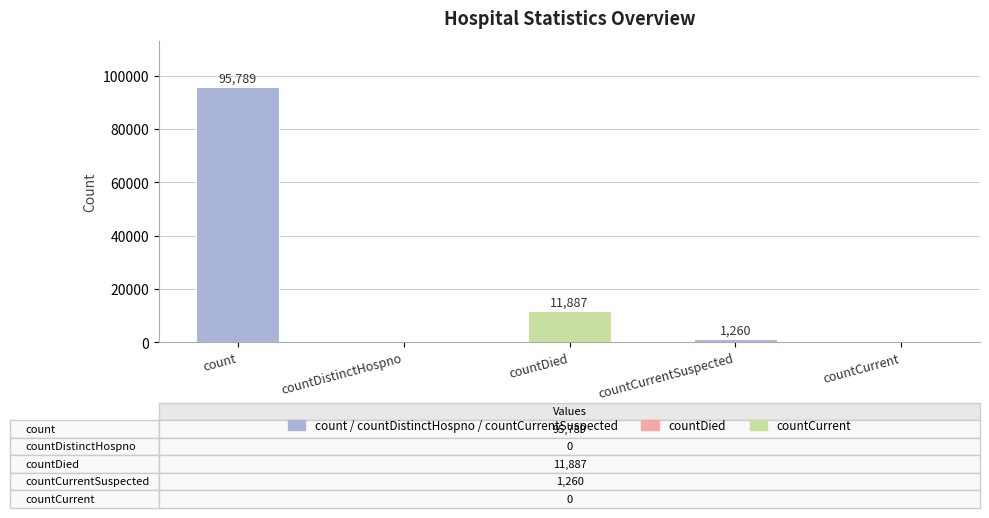

Are the bars horizontal?

No